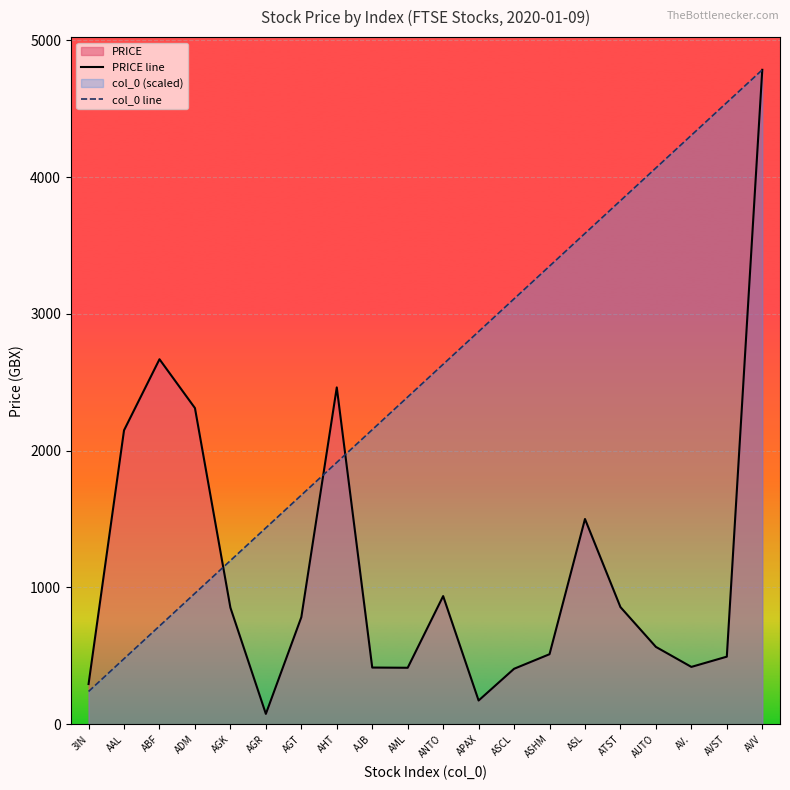

At which label does col_0 line reach its minimum?

3IN